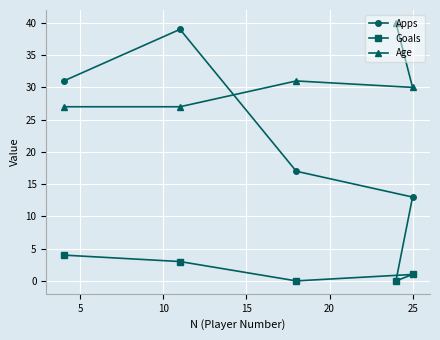

What is the sum of all Apps values?

100